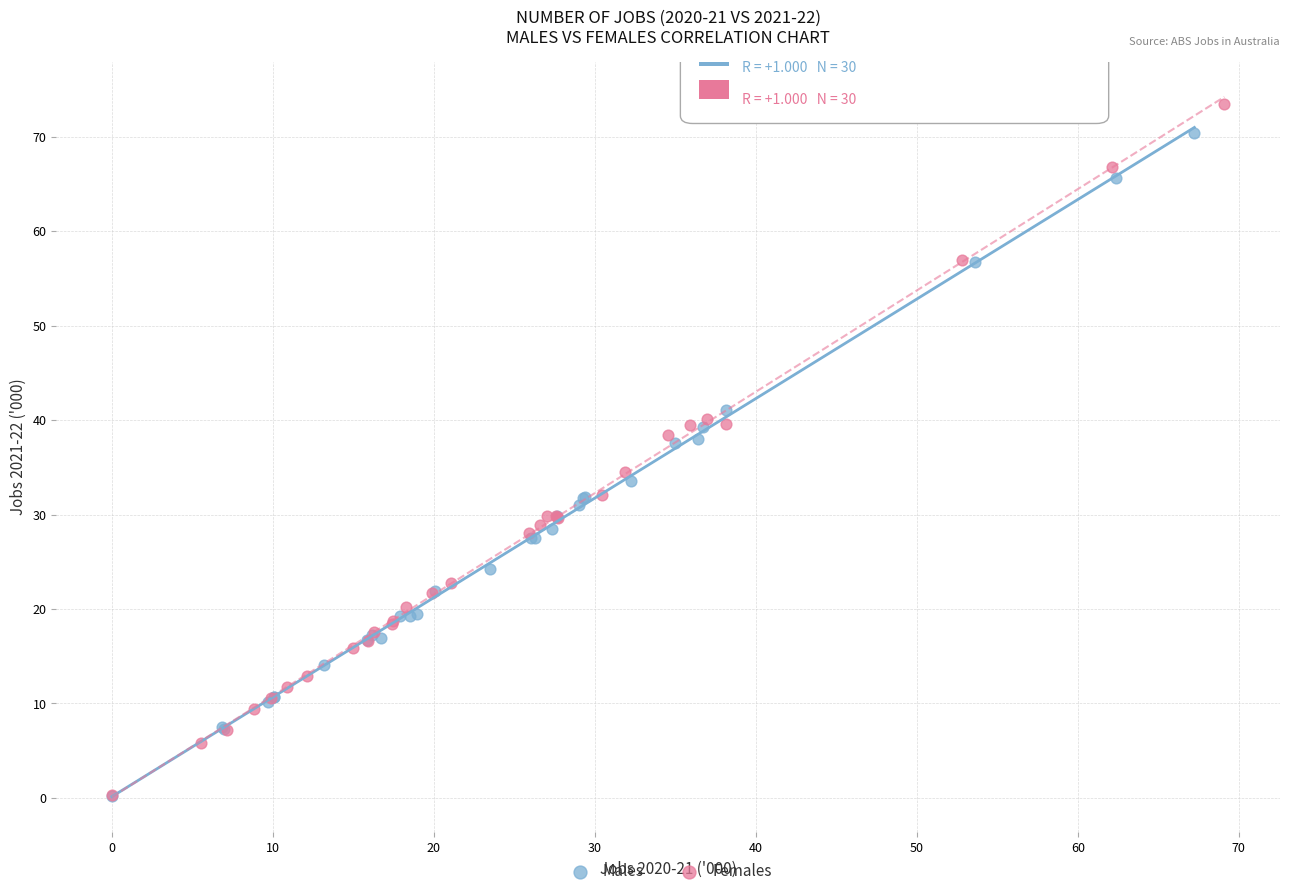

Which series has the largest Y range (max minus min)?

Females